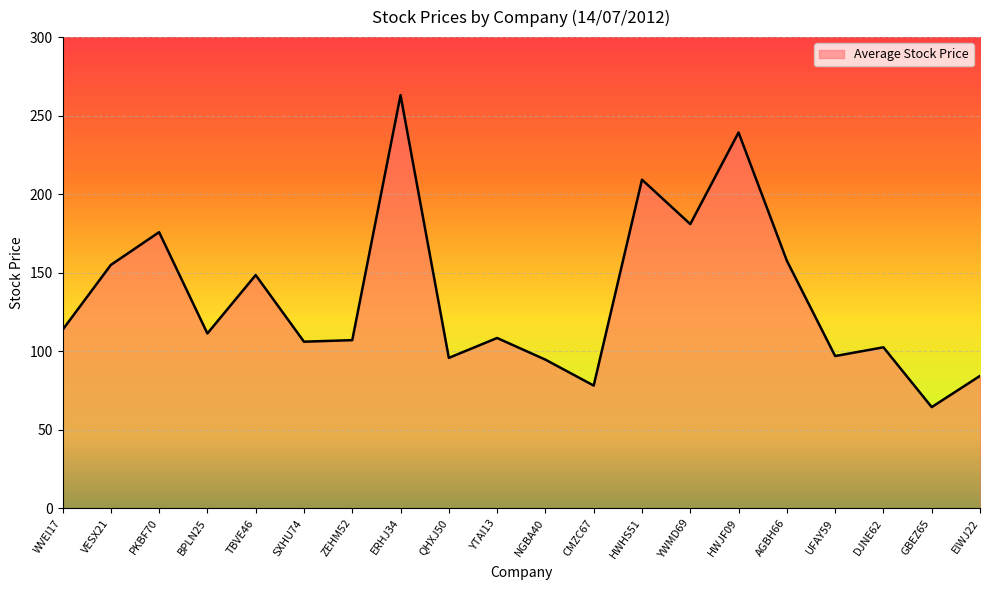

Between GBEZ65 and ERHJ34, which is larger?

ERHJ34